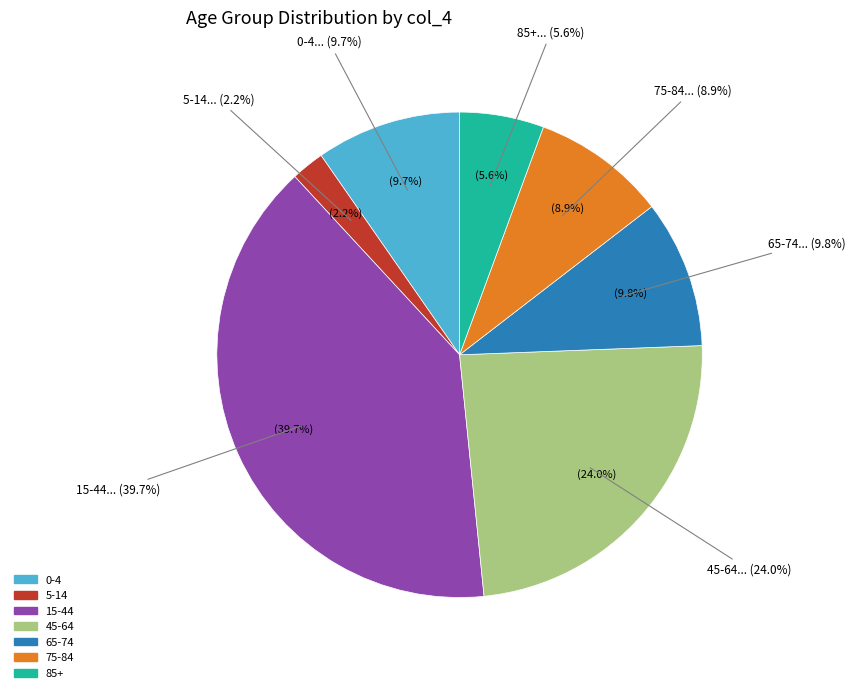

What is the smallest slice in the pie chart?

5-14